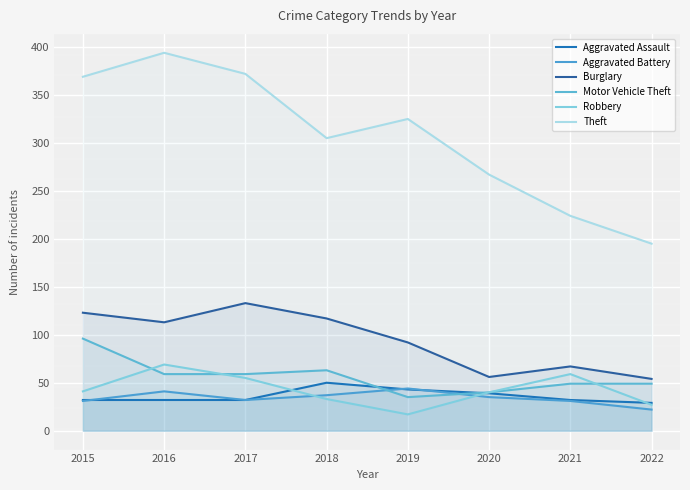

What is the value of the Robbery point at the 5th from the left?

17